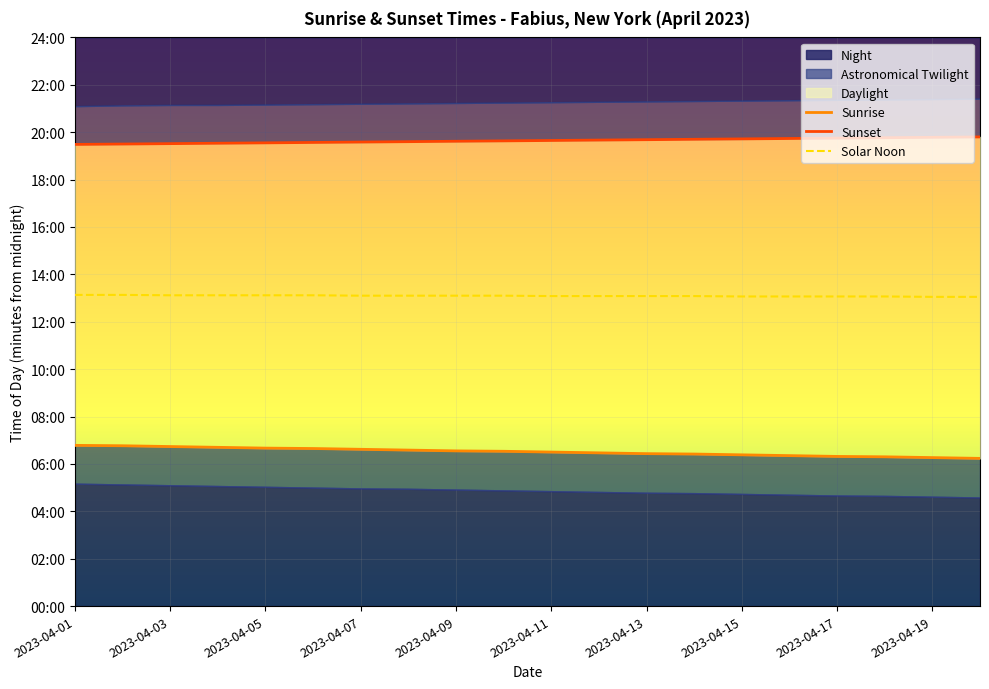

True or false: Solar Noon has more than 0 interior local peaks.

False